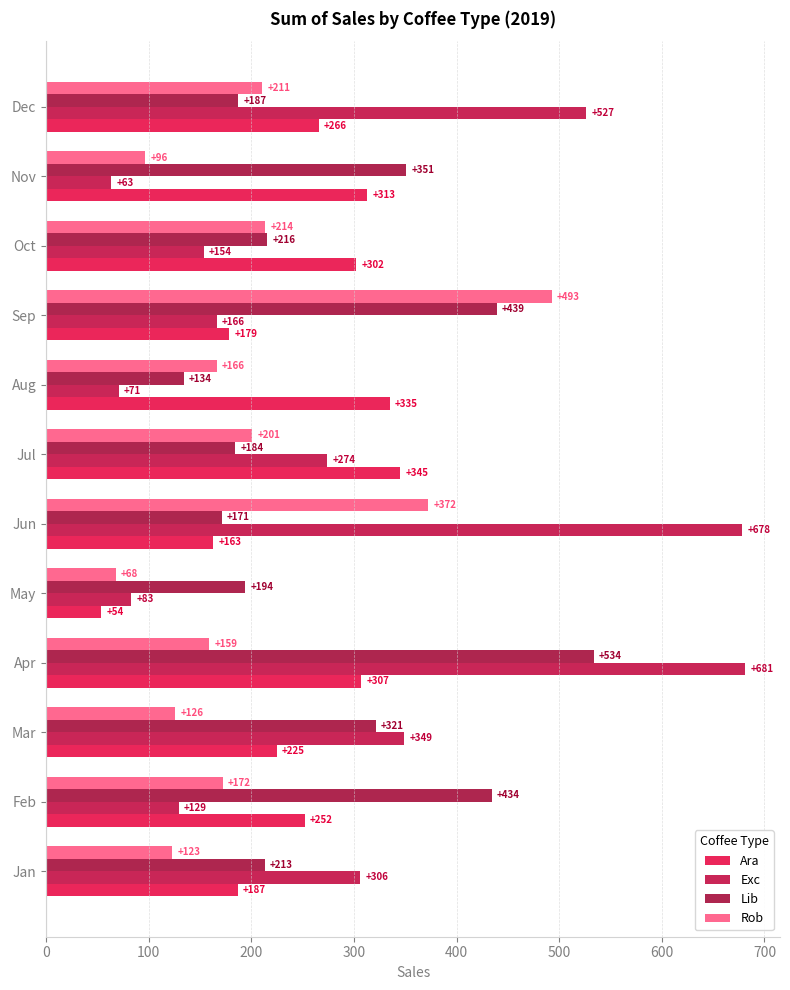

Reading left to right, list all the values displayed in this chart.

Ara: 186.9	252.0	224.9	307.1	53.7	163.0	345.0	334.9	178.7	302.0	312.8	265.6
Exc: 306.0	129.5	349.1	681.1	83.0	678.4	273.9	71.0	166.1	153.8	63.2	526.5
Lib: 213.2	434.0	321.0	533.7	193.8	171.0	184.1	134.2	439.3	215.6	350.9	187.1
Rob: 123.0	171.9	126.0	158.8	68.0	372.3	201.1	166.3	492.9	213.7	96.4	210.6